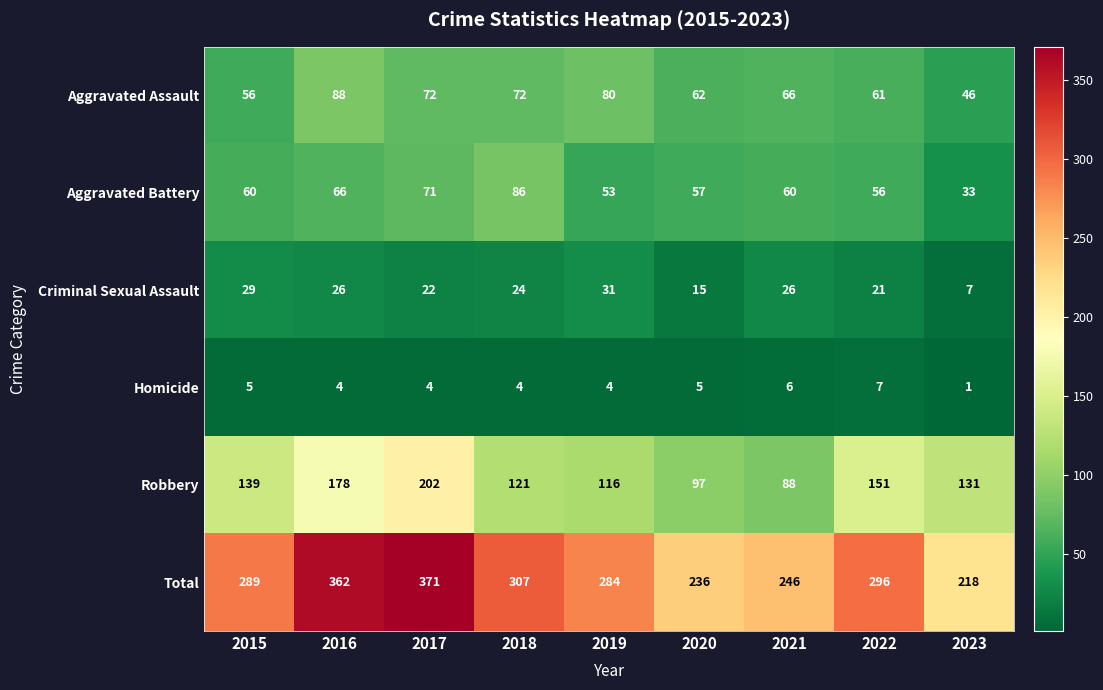

What value does the Criminal Sexual Assault series have at 2017, to the nearest 5?

20